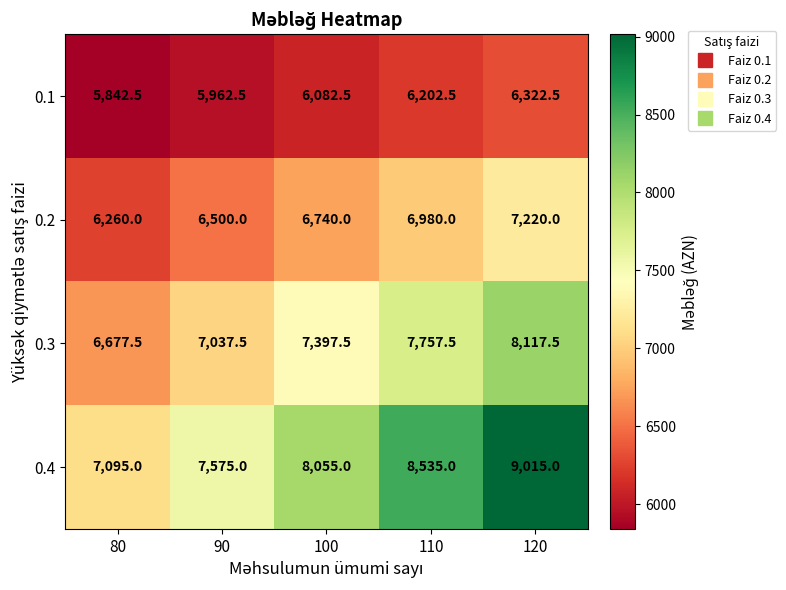

What is the difference between the second highest and minimum values in the 0.4 series?

1440.0